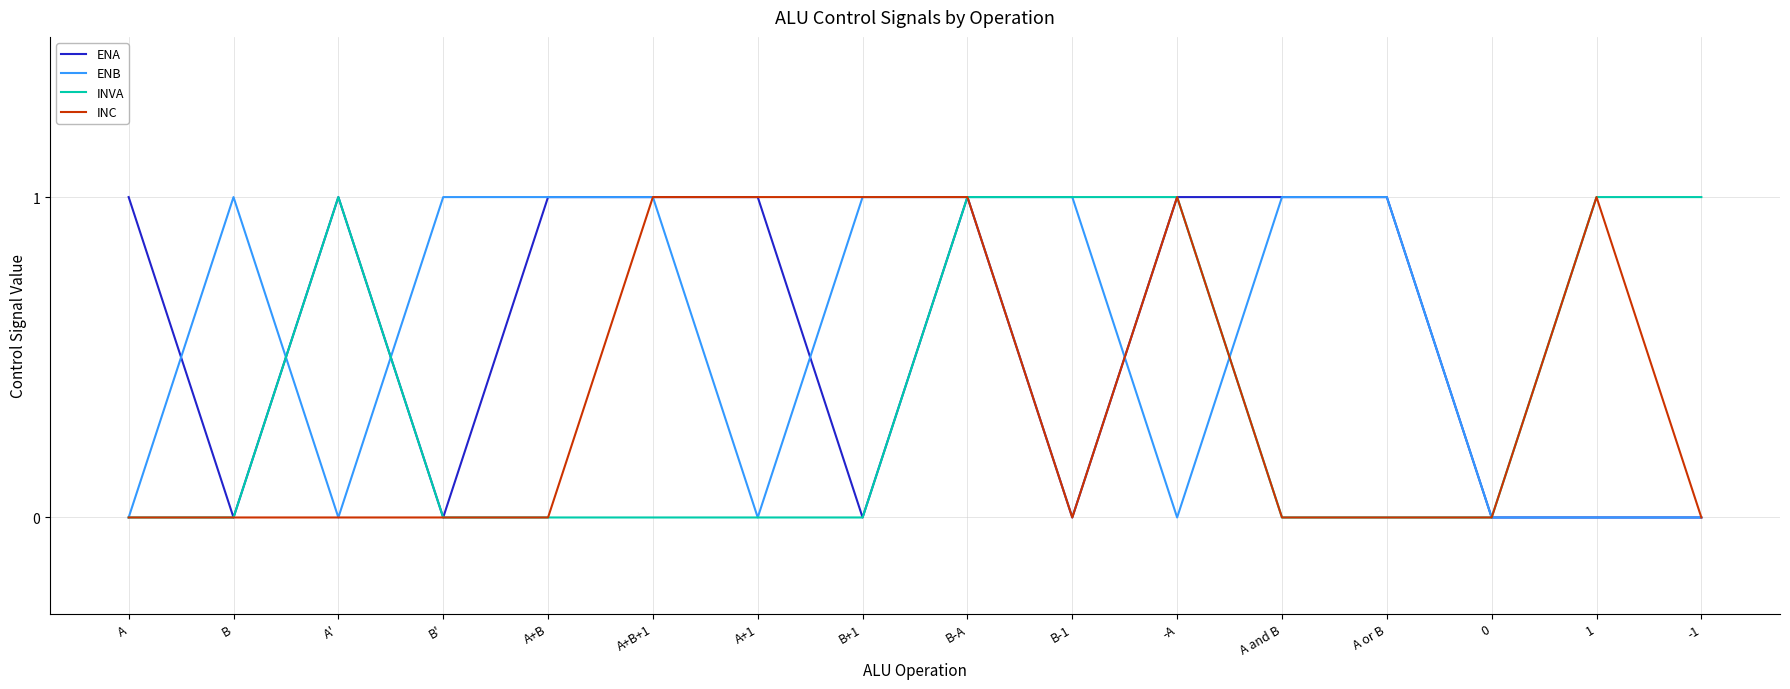

Is it true that ENB equals 1 at A+1?

False